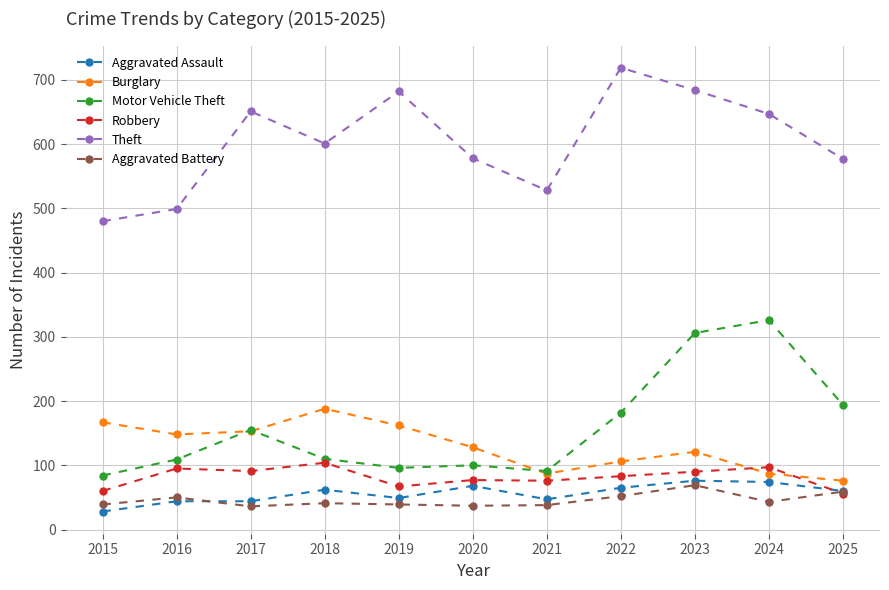

What is the difference between the highest and lowest values at 2023?

615